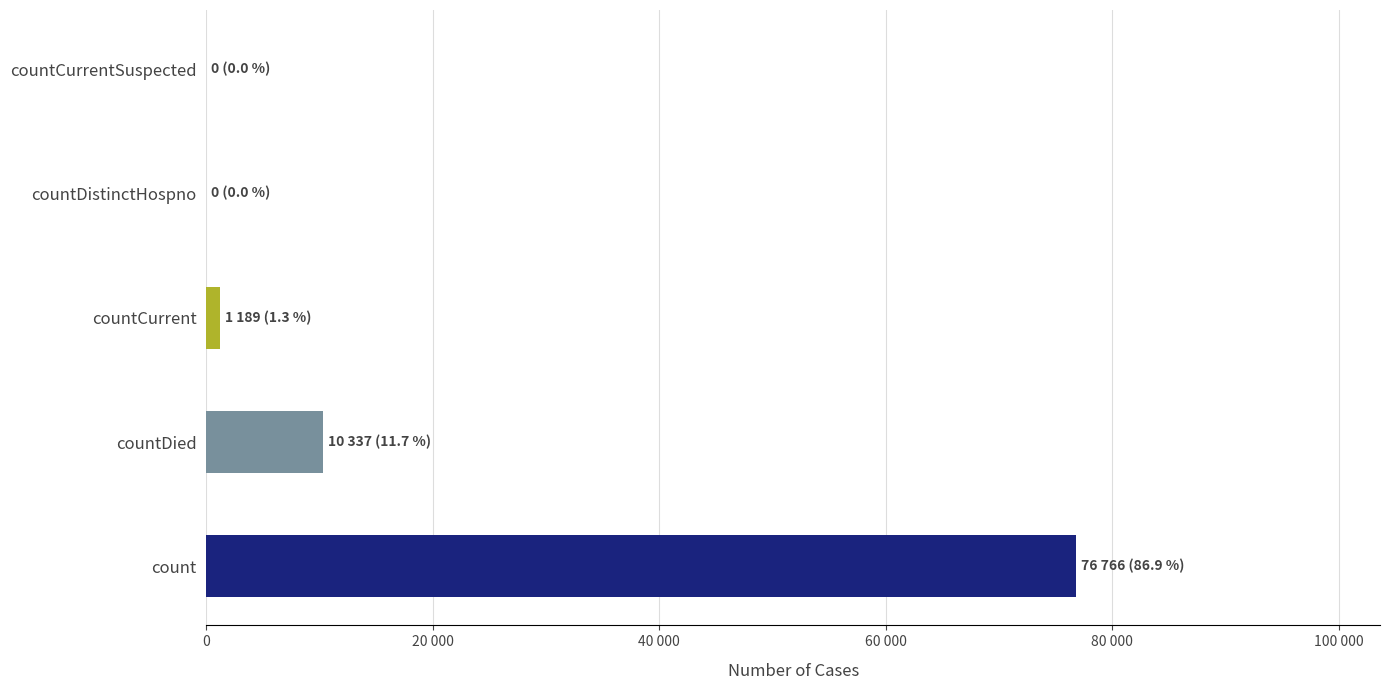

Does the chart contain any negative values?

No